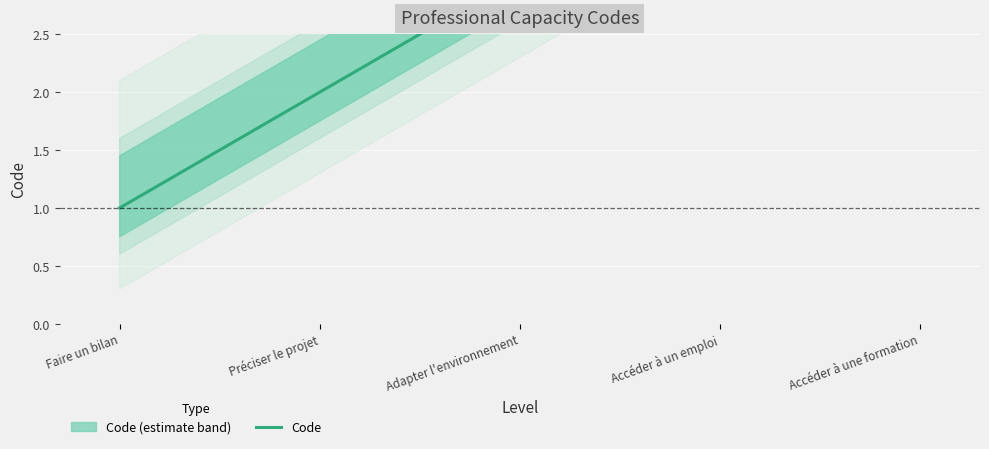

What is the label of the 5th point from the left?

Accéder à une formation